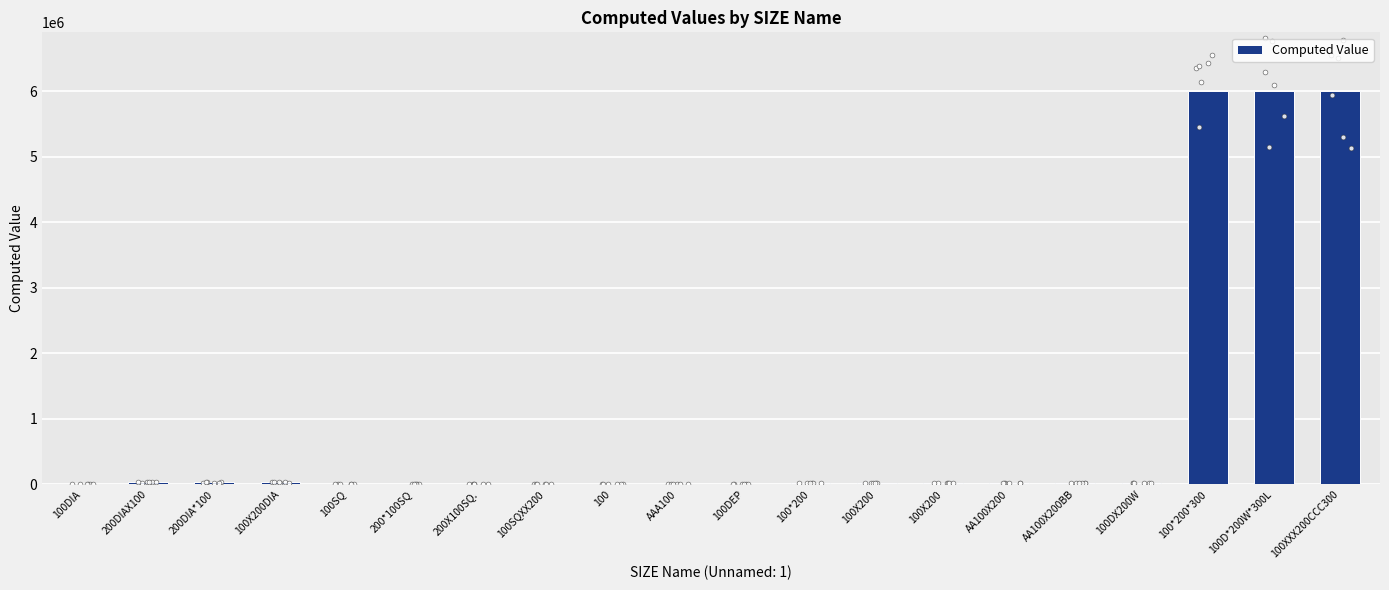

What is the change in value from 100X200DIA to 200X100SQ.?

-21415.9